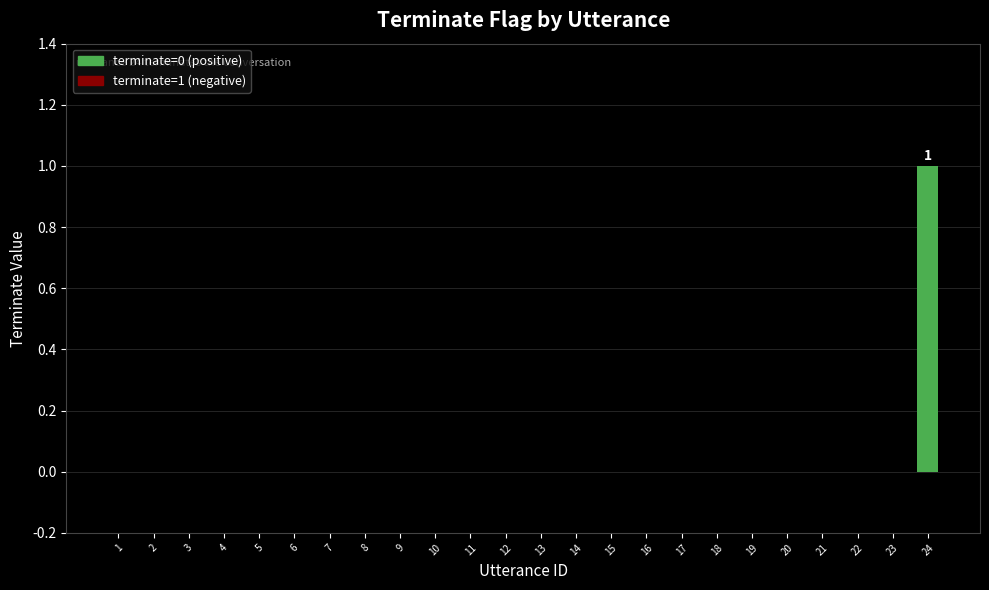

Reading left to right, list all the values displayed in this chart.

0	0	0	0	0	0	0	0	0	0	0	0	0	0	0	0	0	0	0	0	0	0	0	1